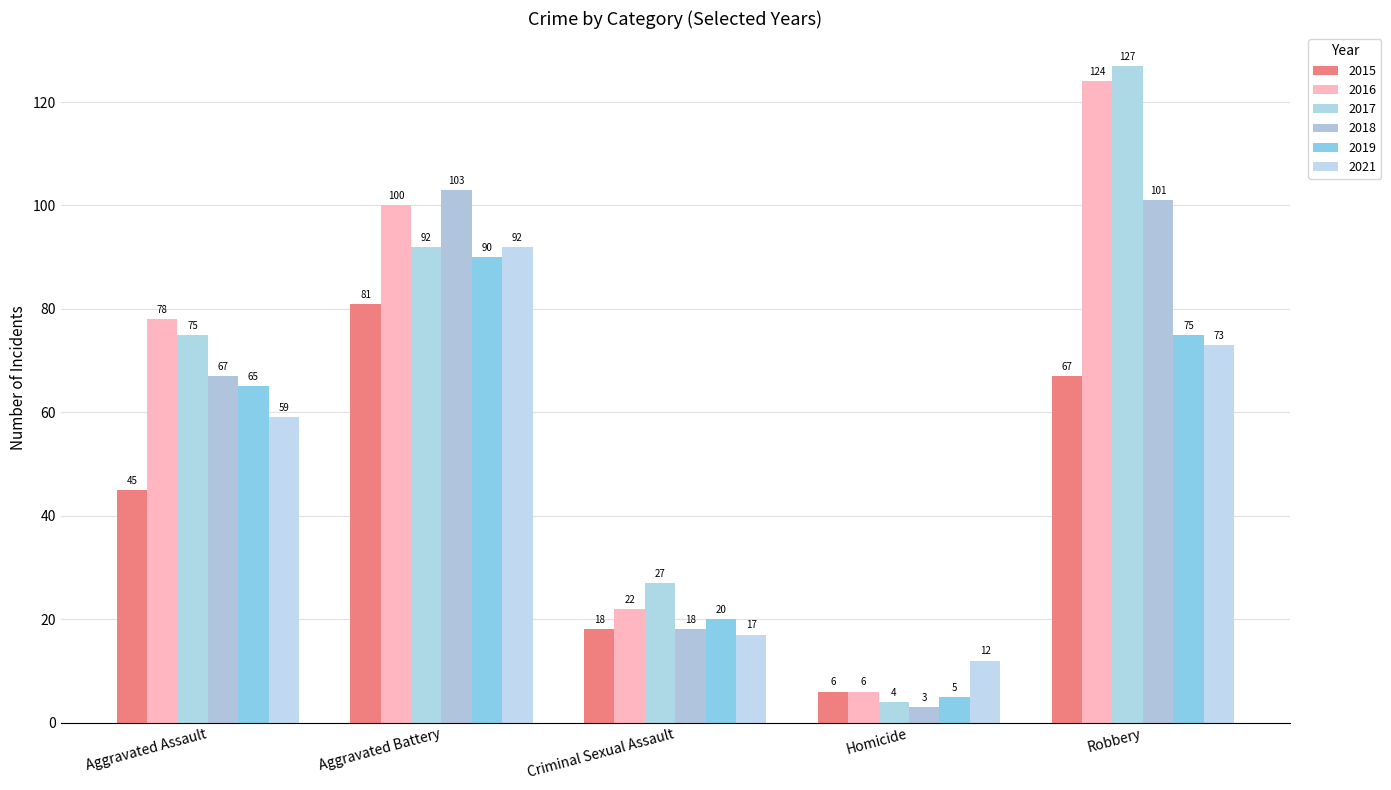

What is the minimum value for 2018?

3